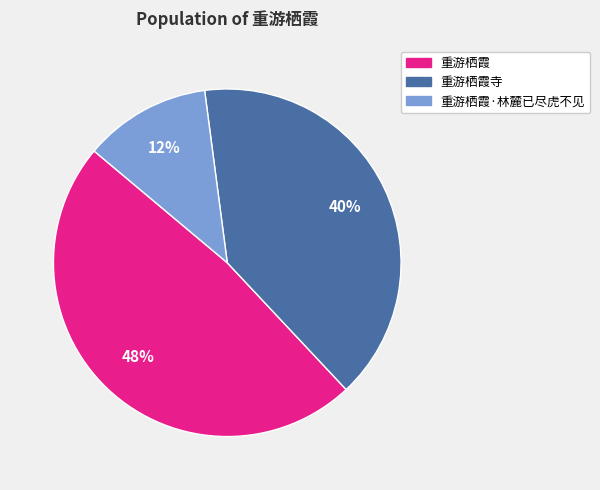

To the nearest percent, what is the average slice percentage?

33%